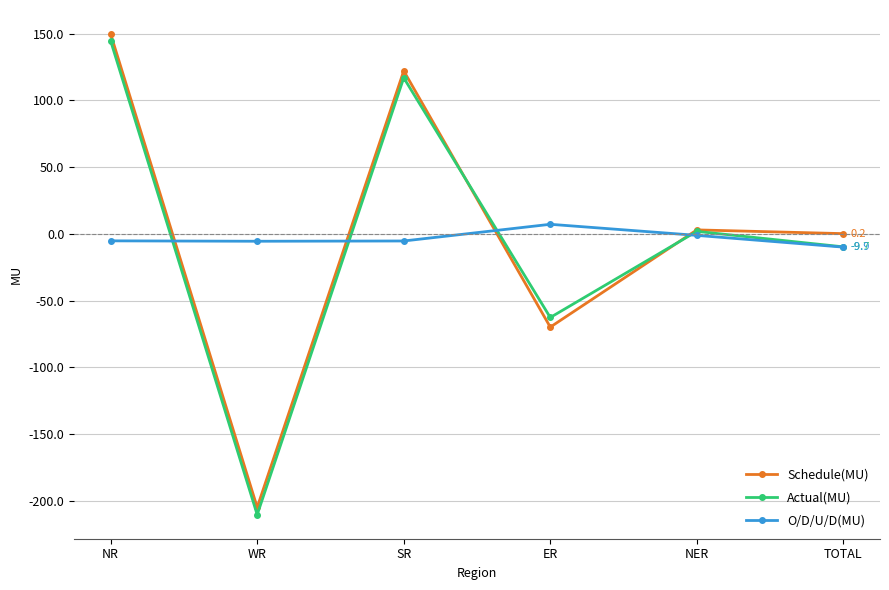

True or false: O/D/U/D(MU) and Schedule(MU) cross at least once.

True